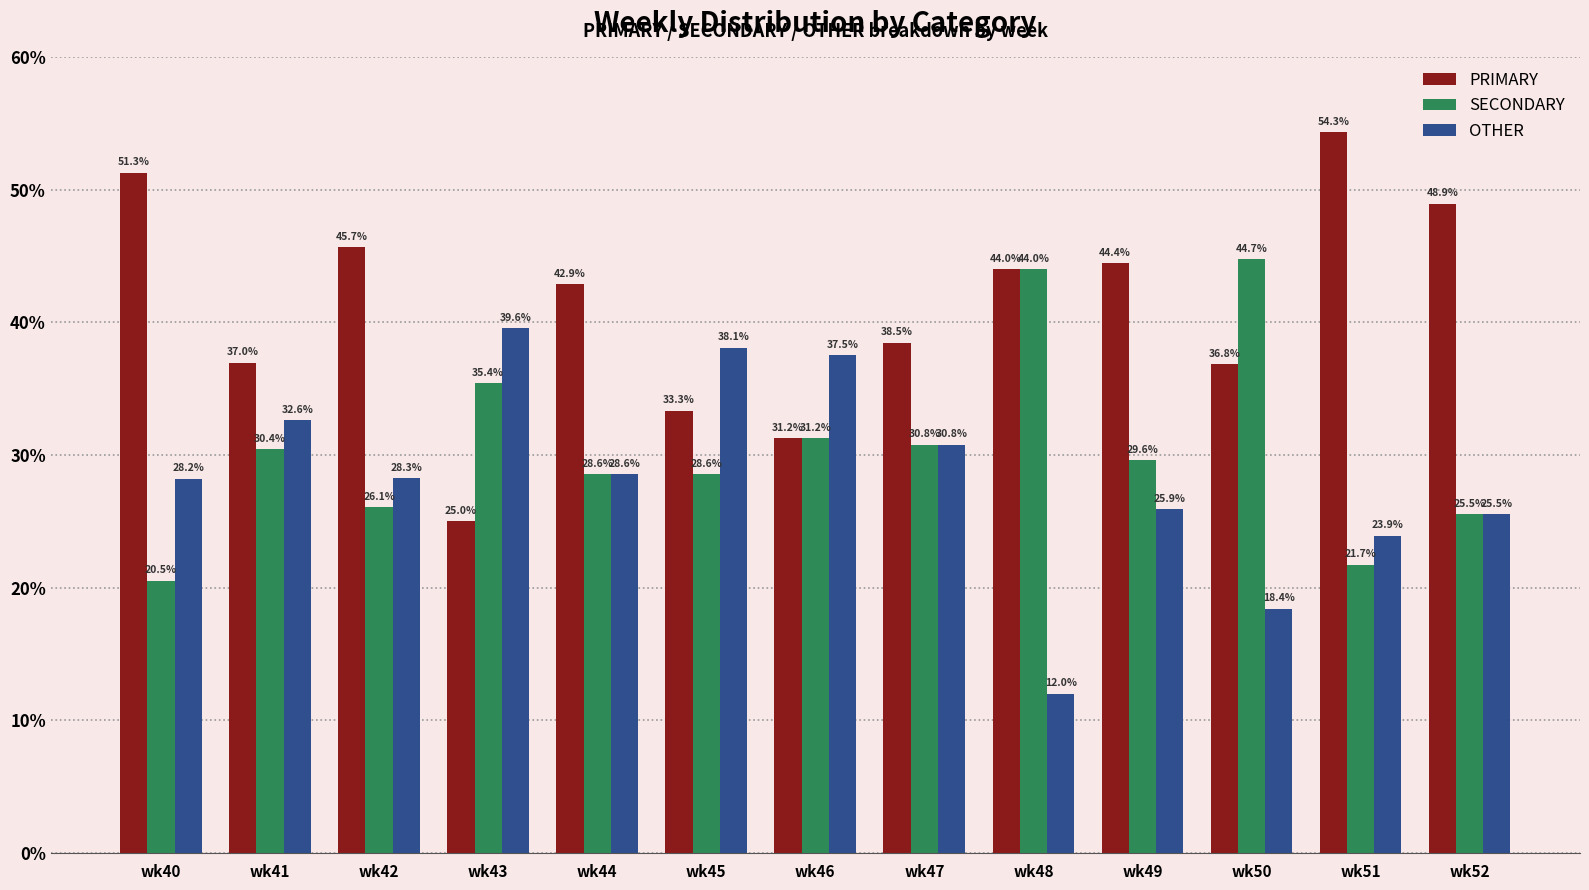

Where does the SECONDARY series first go above 29?

wk41